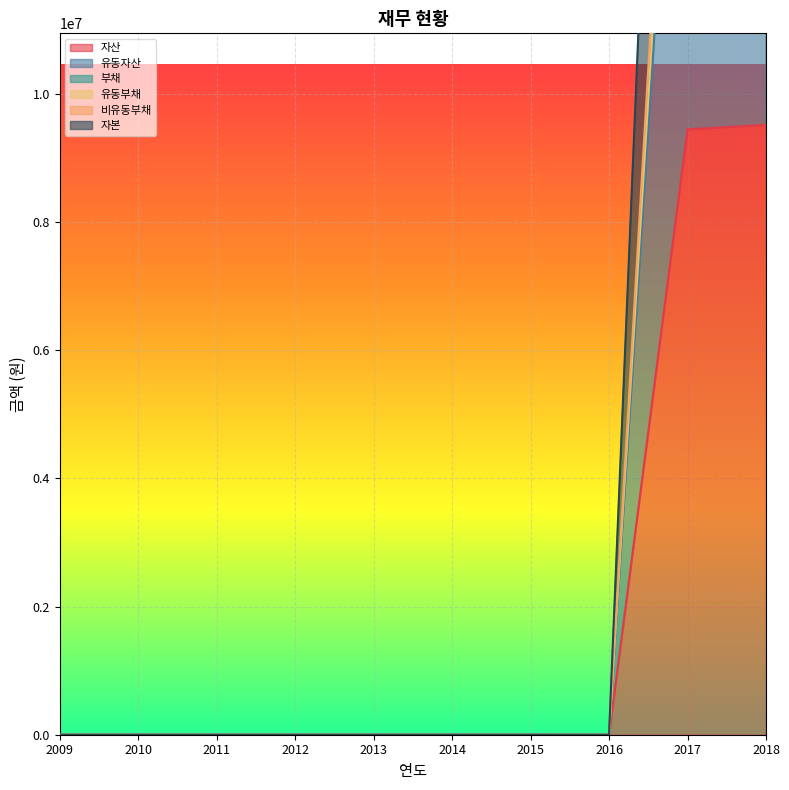

What is the average value of the 부채 series?

4179276